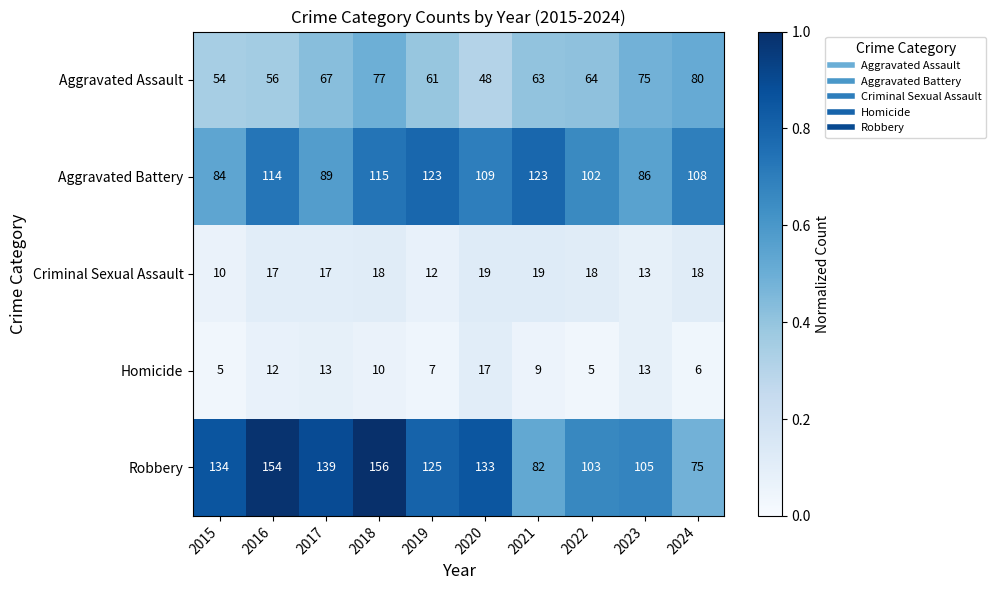

What is the difference between the maximum and minimum values in the Criminal Sexual Assault series?

9